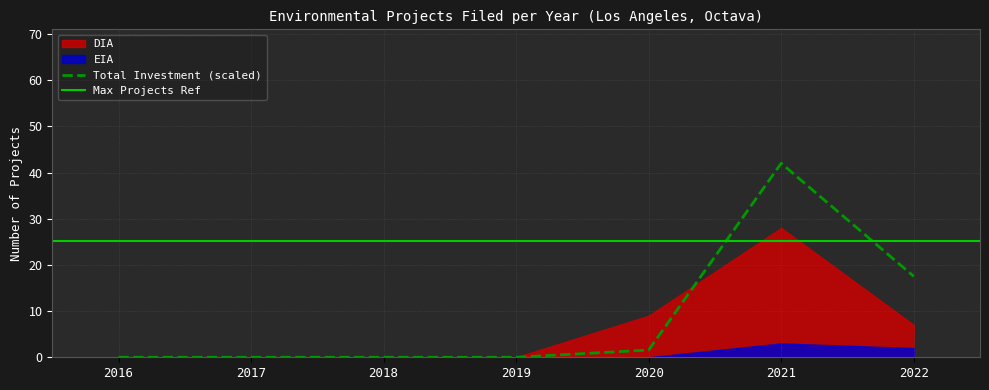

What is the total value across all series at 2020?

9